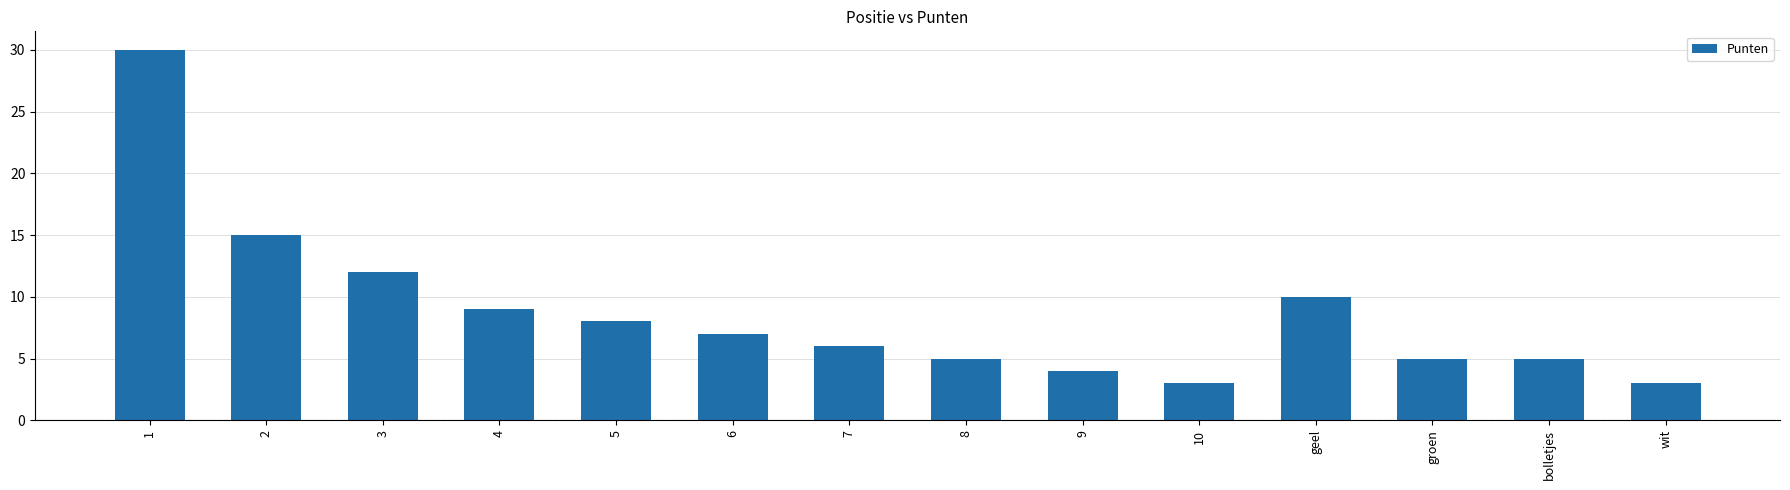

What position from the left is 8?

8